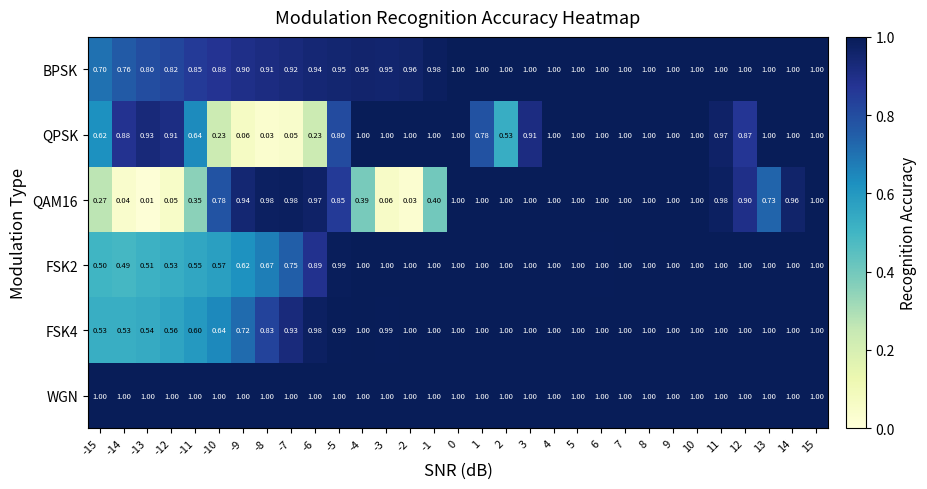

Is the value of QPSK at -14 greater than the value of QAM16 at -4?

Yes